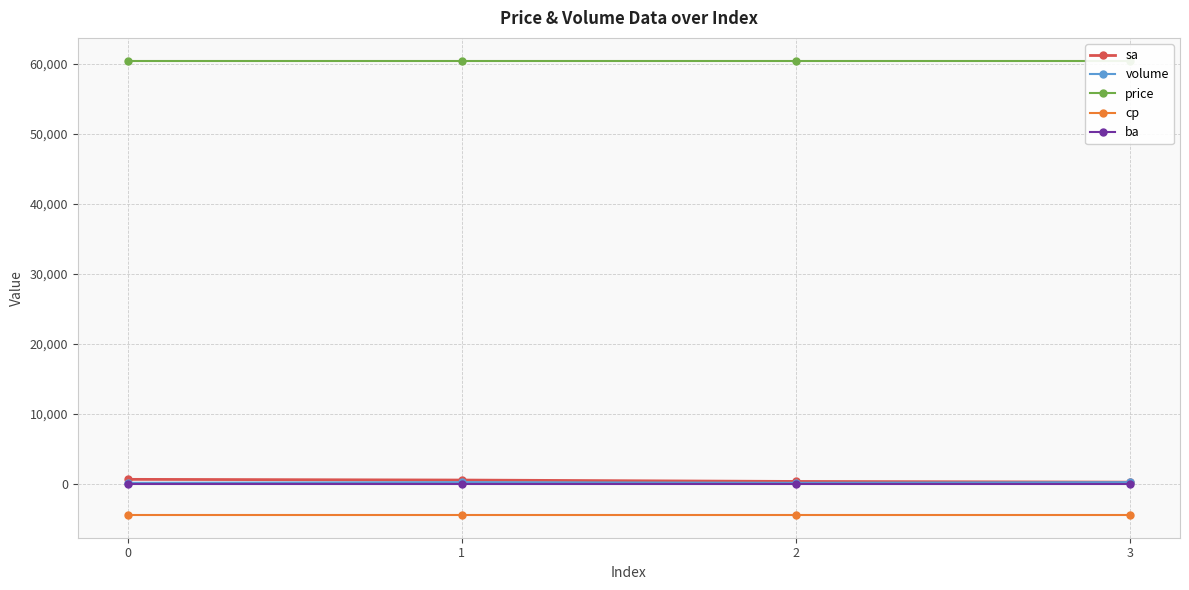

Is the value of sa at 3 greater than the value of price at 2?

No